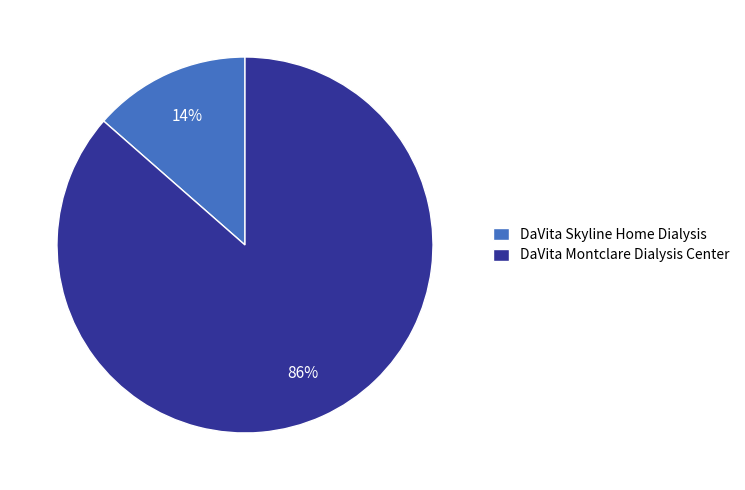

How many segments does this pie chart have?

2